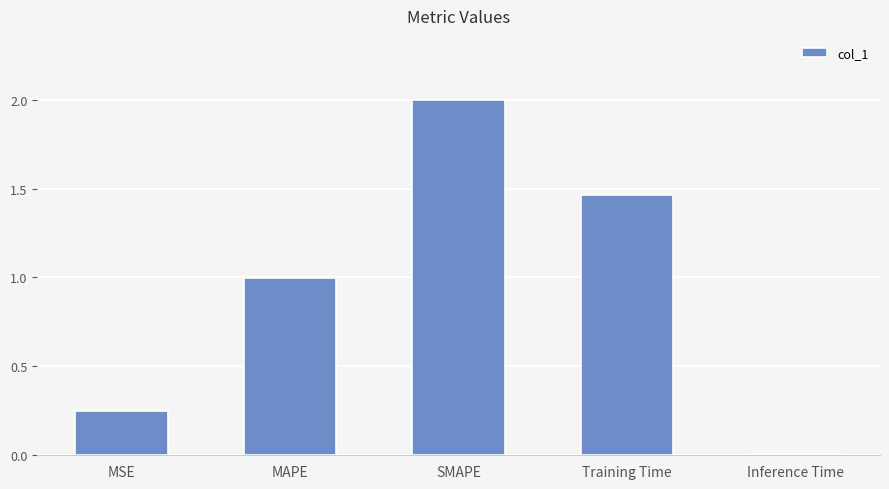

At which category does the chart reach its minimum across all series?

Inference Time